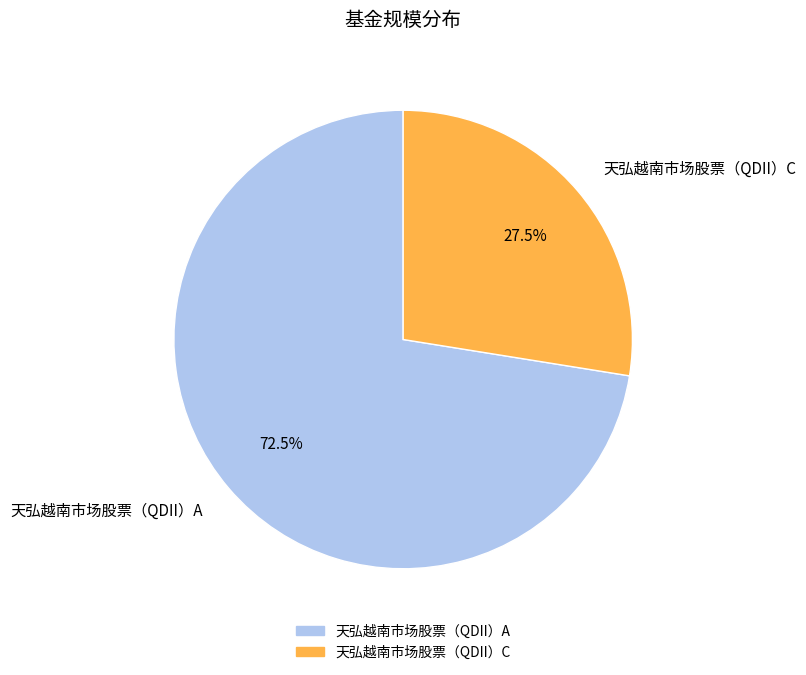

Is 天弘越南市场股票（QDII）A the majority of the pie?

Yes